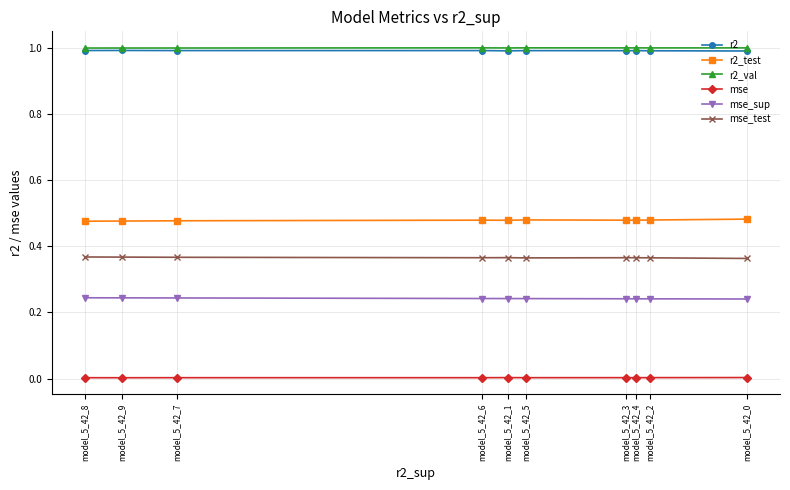

Is the value of mse_test at model_5_42_2 greater than the value of mse at model_5_42_5?

Yes